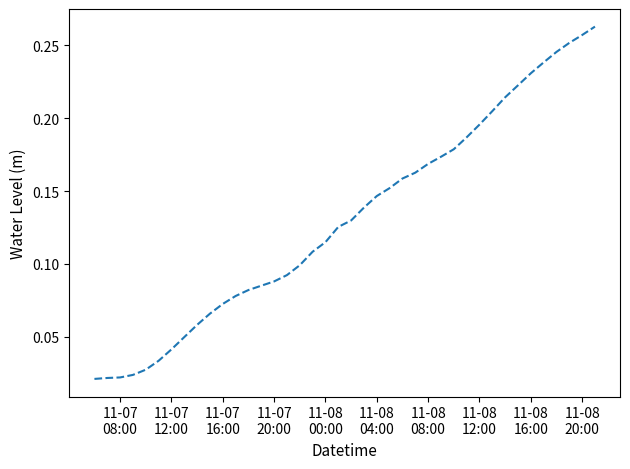

Reading left to right, transcribe all the data shown in this chart.

0.0	0.0	0.0	0.0	0.0	0.0	0.0	0.0	0.1	0.1	0.1	0.1	0.1	0.1	0.1	0.1	0.1	0.1	0.1	0.1	0.1	0.1	0.1	0.2	0.2	0.2	0.2	0.2	0.2	0.2	0.2	0.2	0.2	0.2	0.2	0.2	0.2	0.3	0.3	0.3